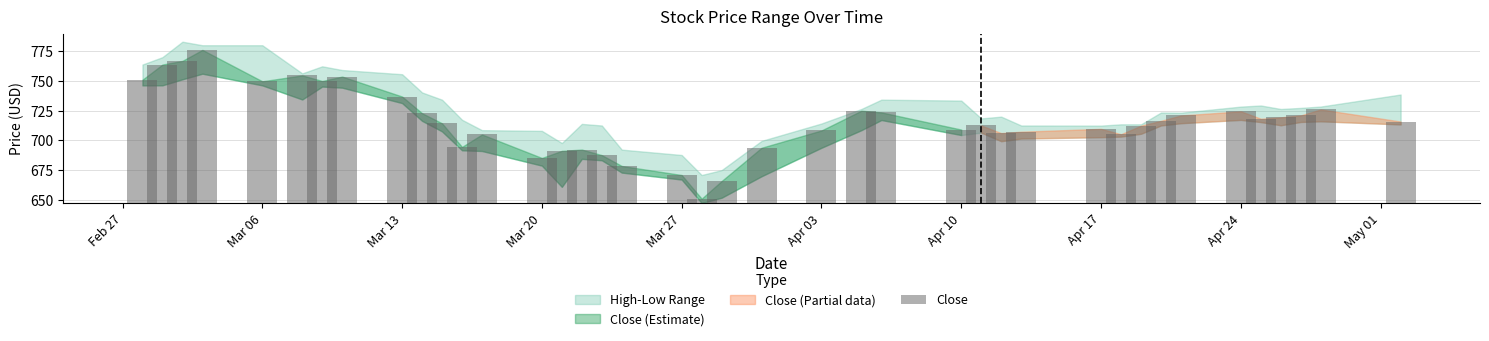

Are the bars horizontal?

No